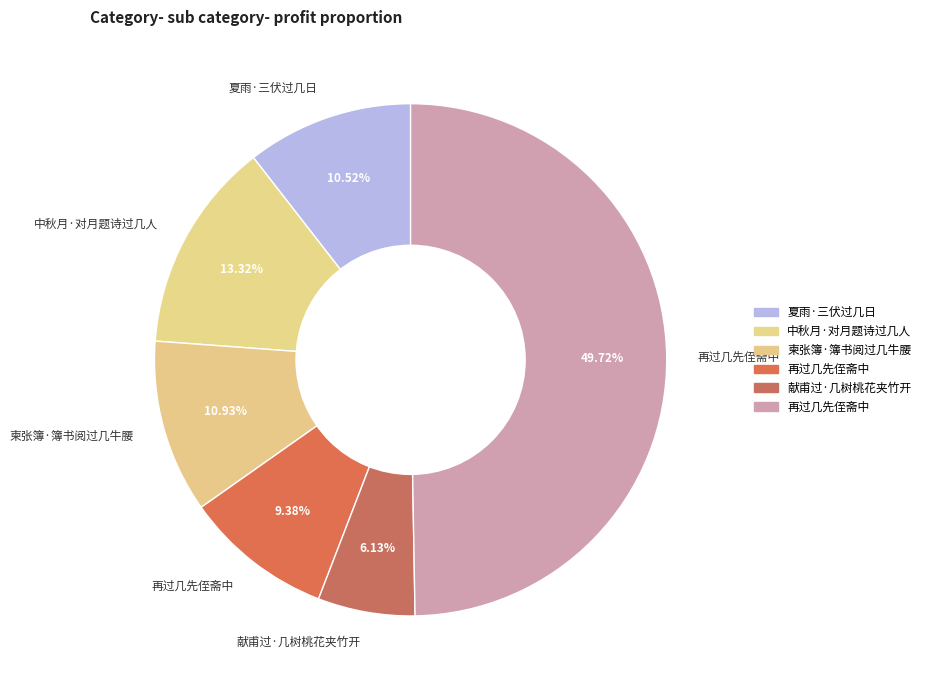

How many slices are in this pie chart?

6